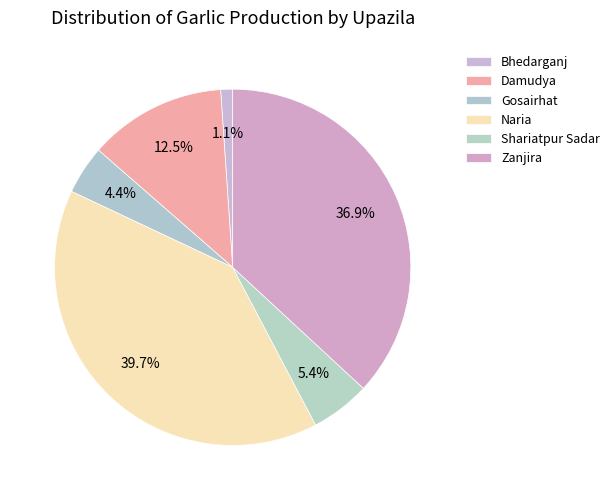

Rank the categories by value from lowest to highest.

Bhedarganj, Gosairhat, Shariatpur Sadar, Damudya, Zanjira, Naria